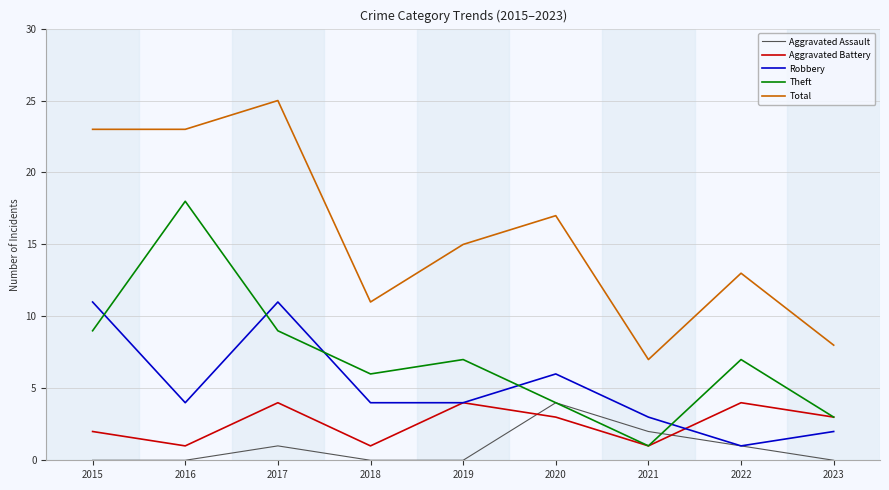

Which series has the widest spread of values?

Total